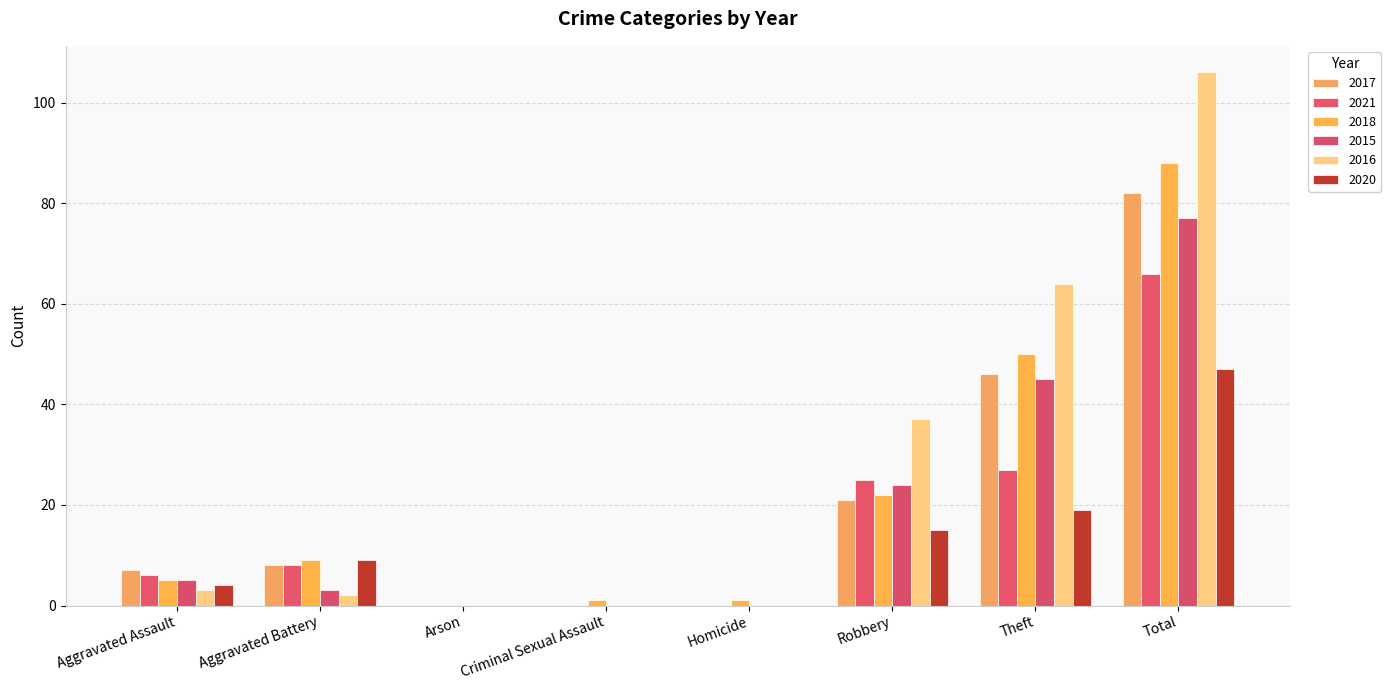

Reading right to left, what are all the values shown in this chart?

2017: 82	46	21	0	0	0	8	7
2021: 66	27	25	0	0	0	8	6
2018: 88	50	22	1	1	0	9	5
2015: 77	45	24	0	0	0	3	5
2016: 106	64	37	0	0	0	2	3
2020: 47	19	15	0	0	0	9	4